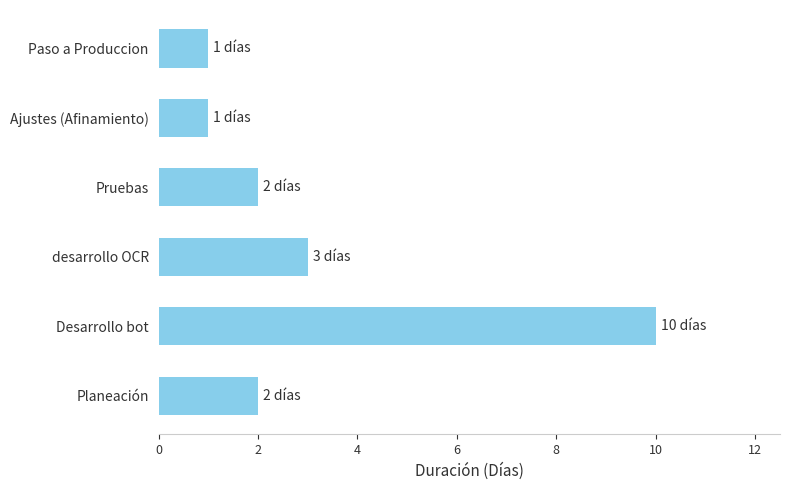

Reading top to bottom, extract all data points from this chart.

Paso a Produccion=1	Ajustes (Afinamiento)=1	Pruebas=2	desarrollo OCR=3	Desarrollo bot=10	Planeación=2